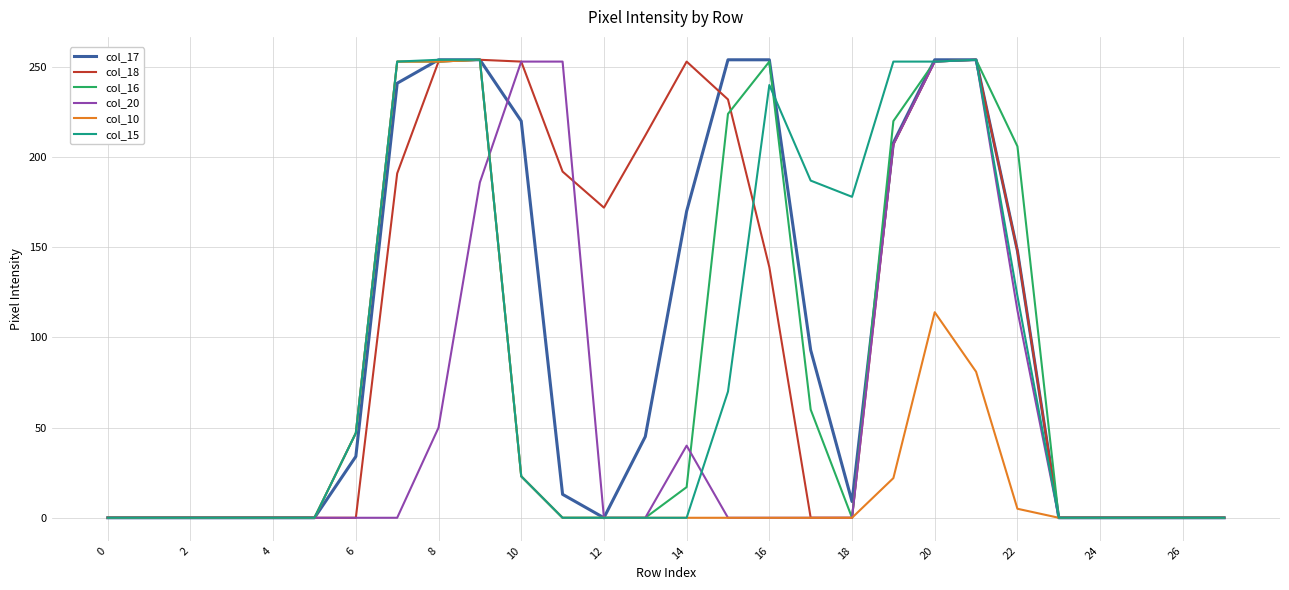

Does the chart have visible grid lines?

Yes